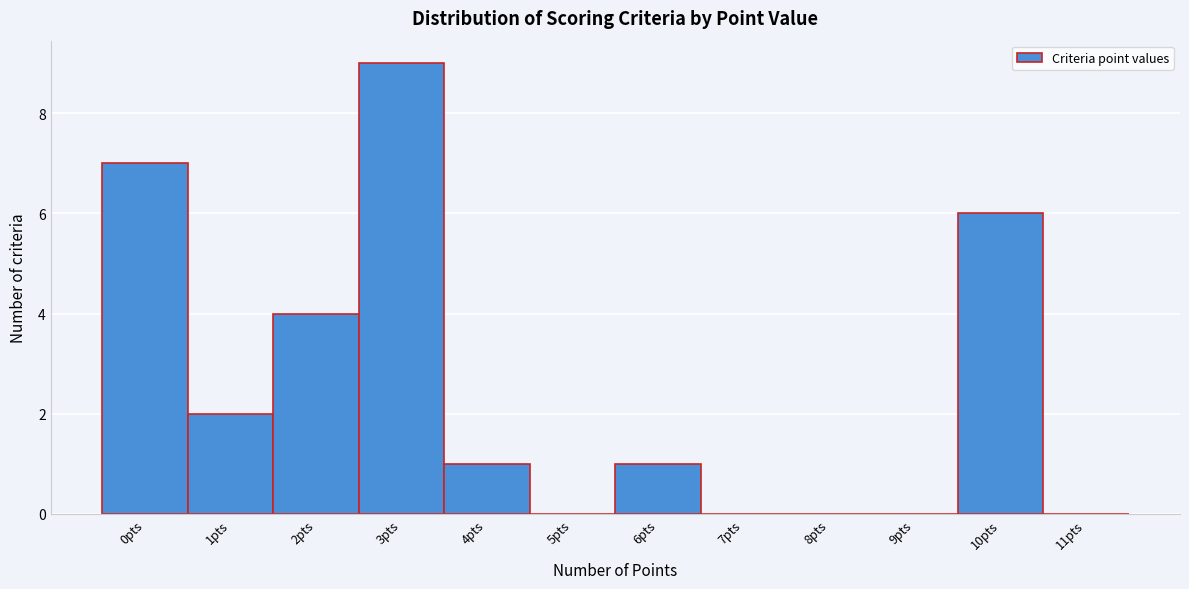

Over which range of the x-axis is the bar tallest?

2.5 to 3.5